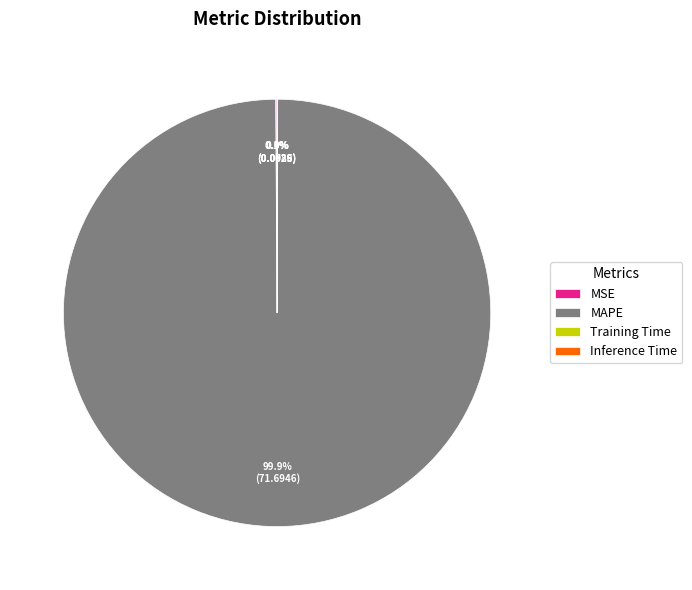

True or false: MAPE accounts for 100% of the total.

True